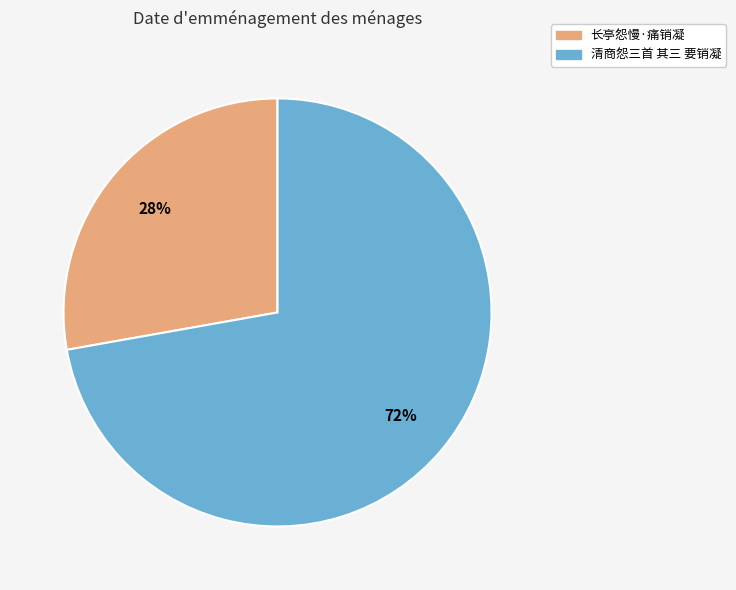

To the nearest percent, what portion does 长亭怨慢·痛销凝 represent?

28%